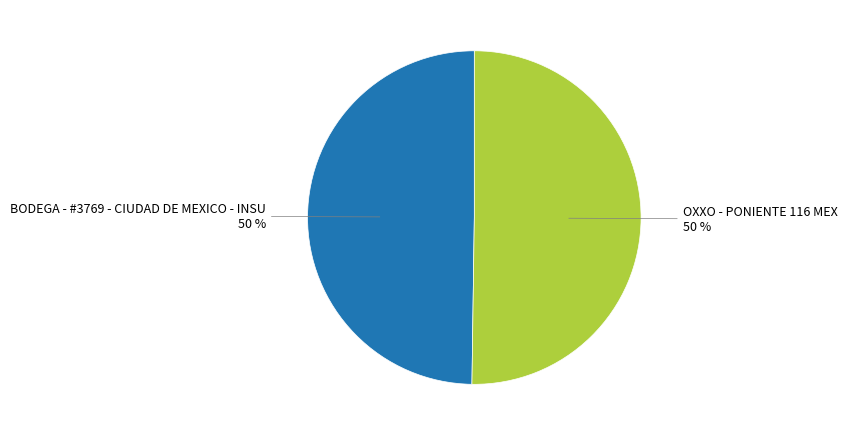

Is the sum of OXXO - PONIENTE 116 MEX and BODEGA - #3769 - CIUDAD DE MEXICO - INSU greater than half?

Yes